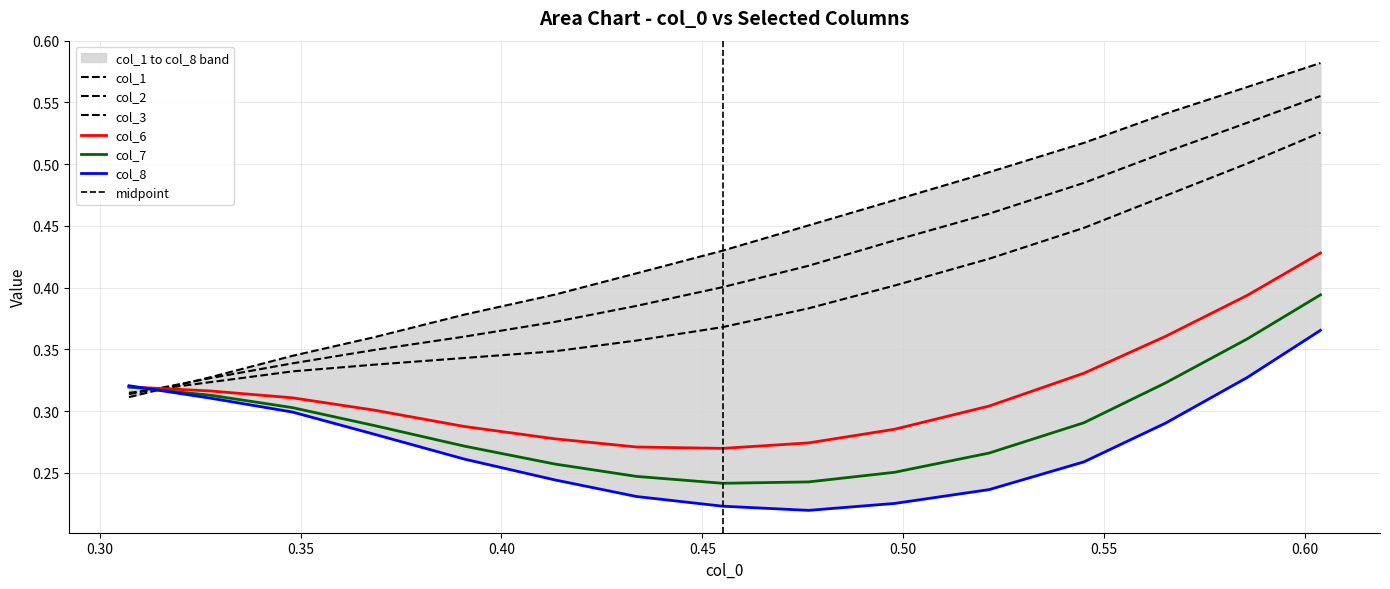

True or false: col_1 has a value of 0.2 at 14.

False